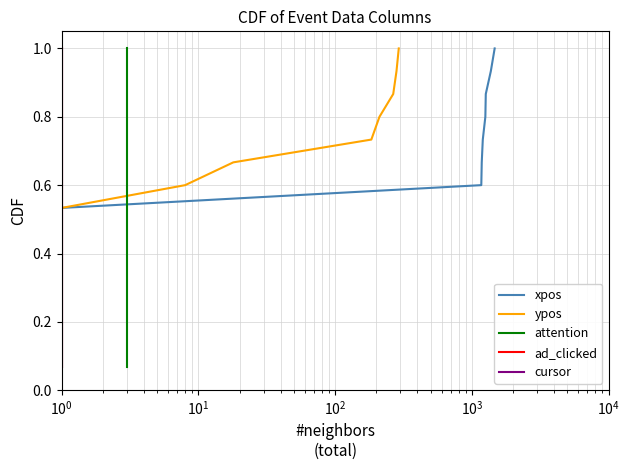

How many lines are shown in the chart?

5